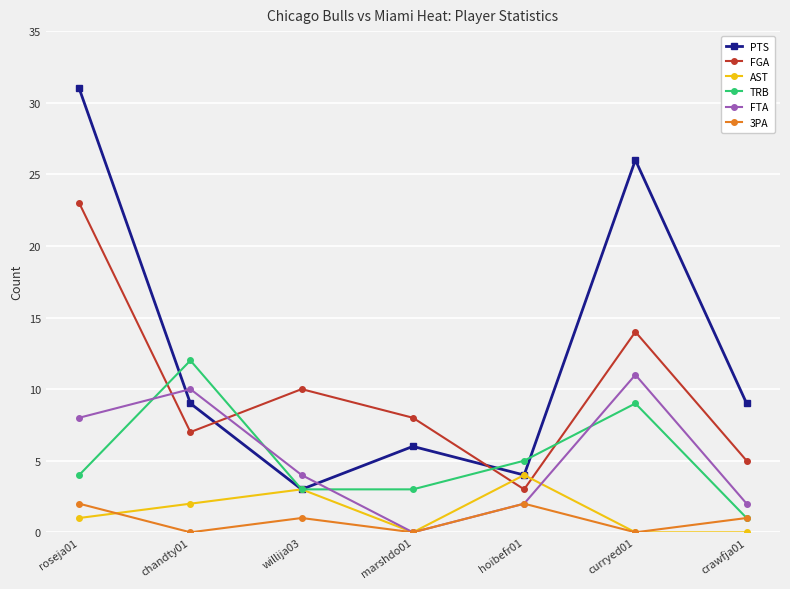

Which series changed the most between chandty01 and curryed01?

PTS